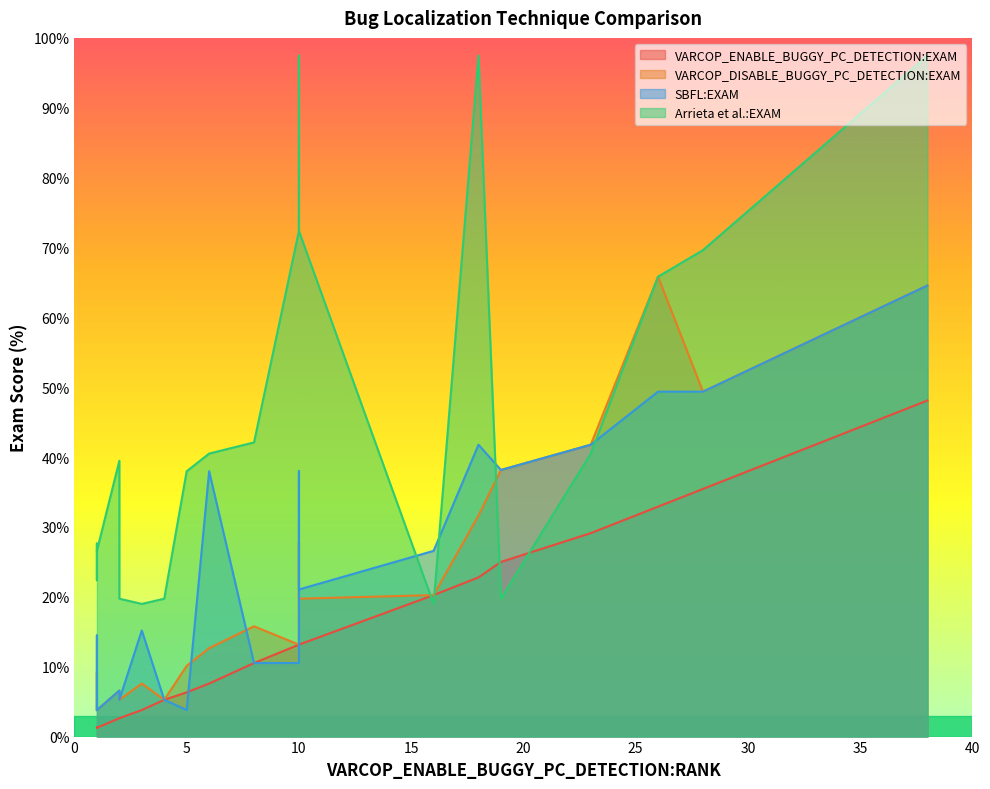

How many lines are shown in the chart?

4